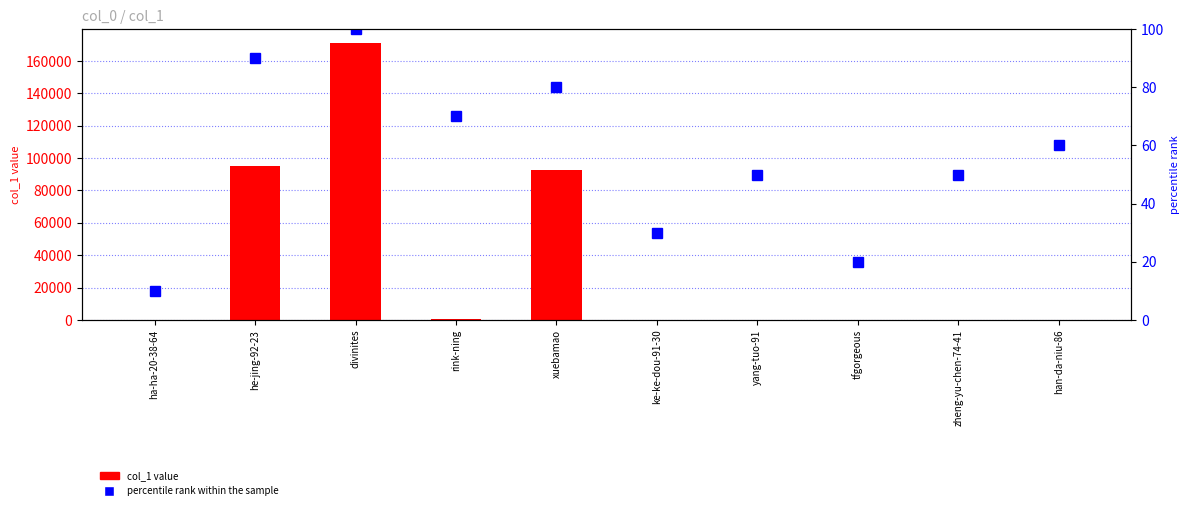

The col_1 series shows 6 at ke-ke-dou-91-30. True or false?

False